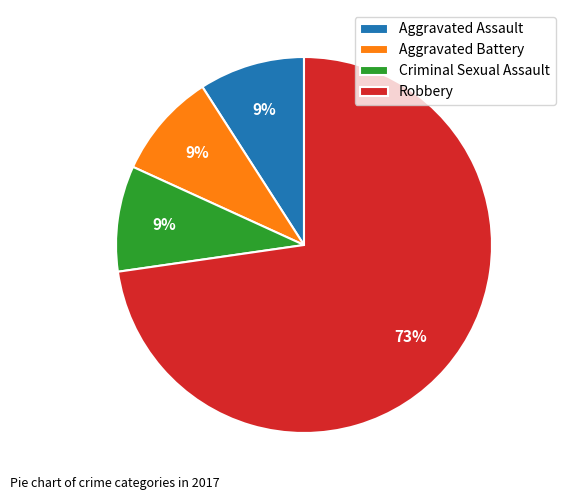

Which slice is the largest?

Robbery